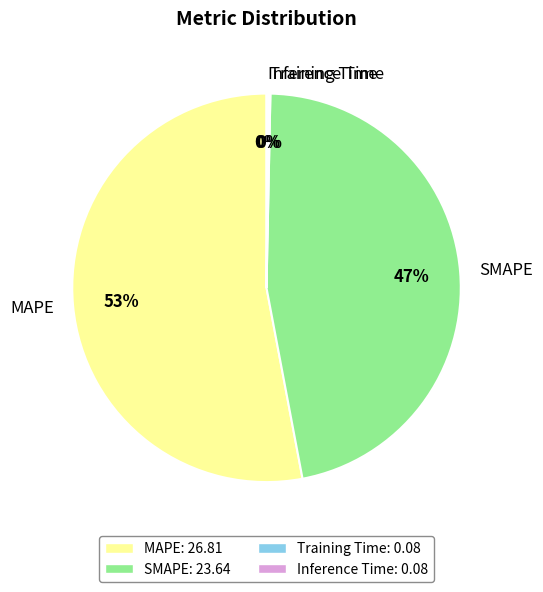

Which category has the biggest portion of the pie?

MAPE